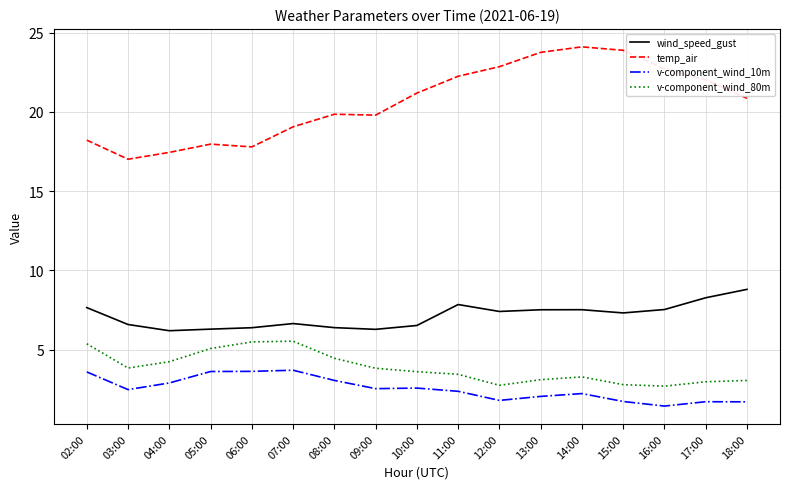

Which series has the widest spread of values?

temp_air